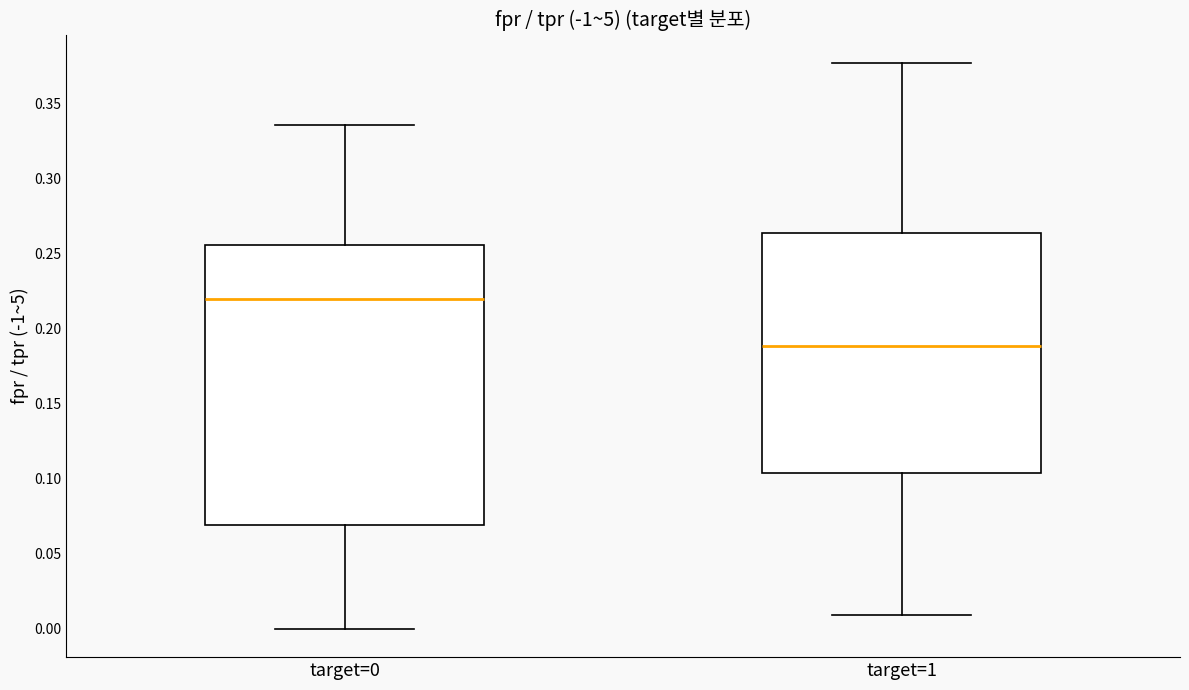

Which box's median line is the highest?

target=0